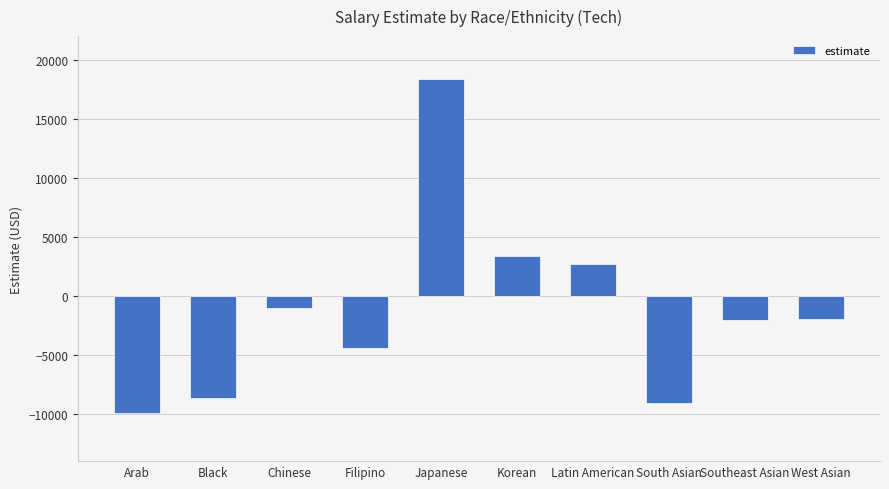

What is the label of the 2nd bar from the right?

Southeast Asian